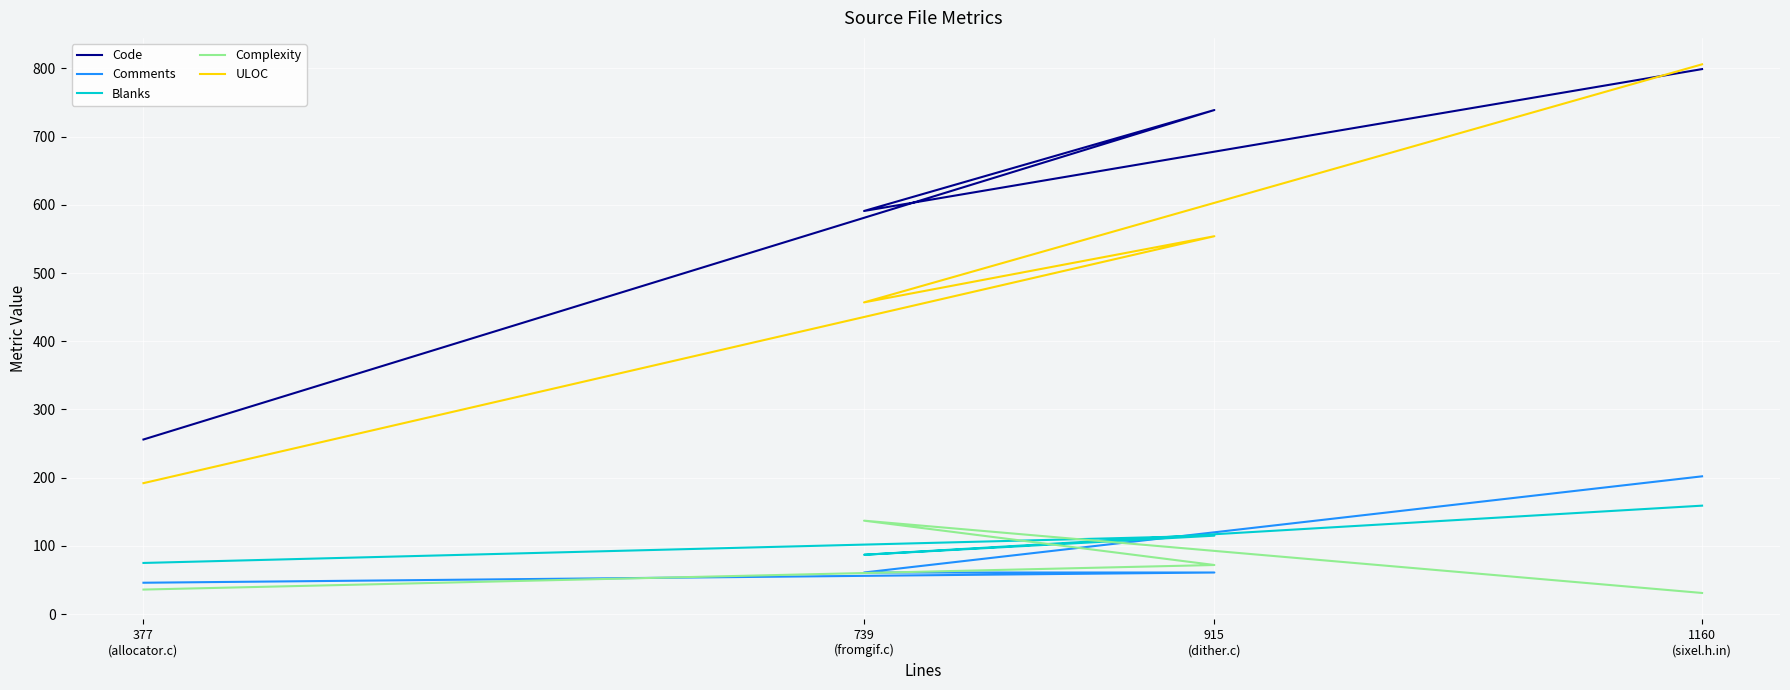

After their last crossing, which series has the higher values: Complexity or Blanks?

Blanks